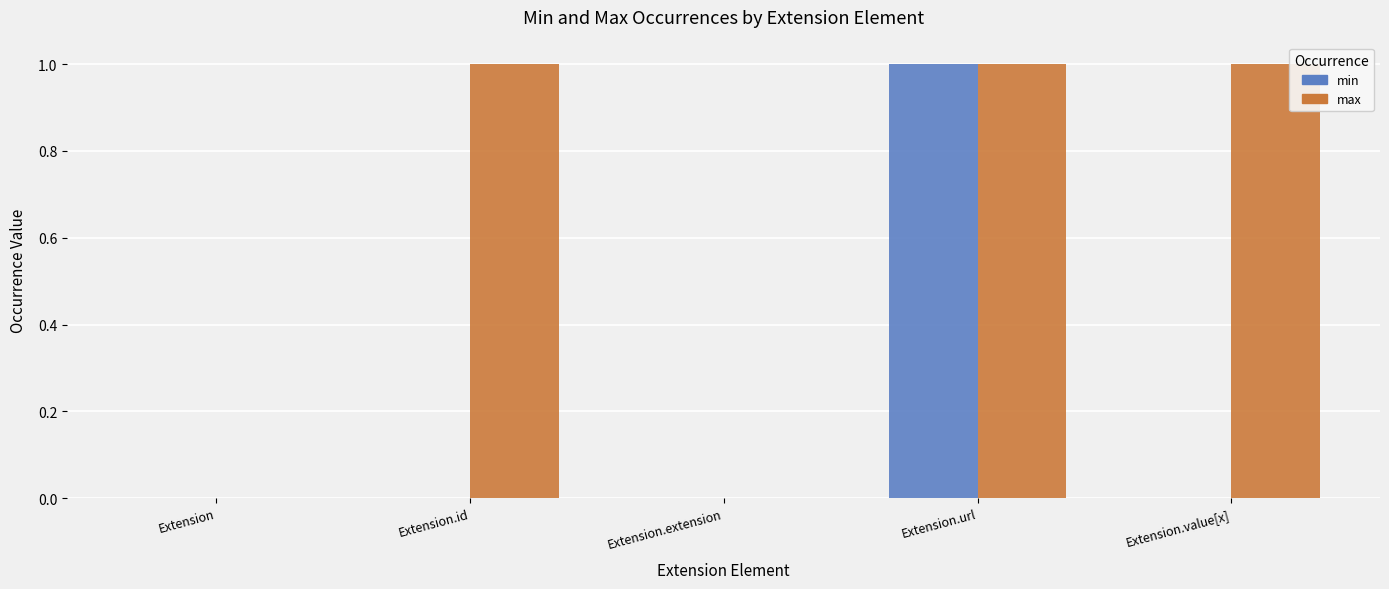

True or false: min has a value of -1 at Extension.value[x].

False